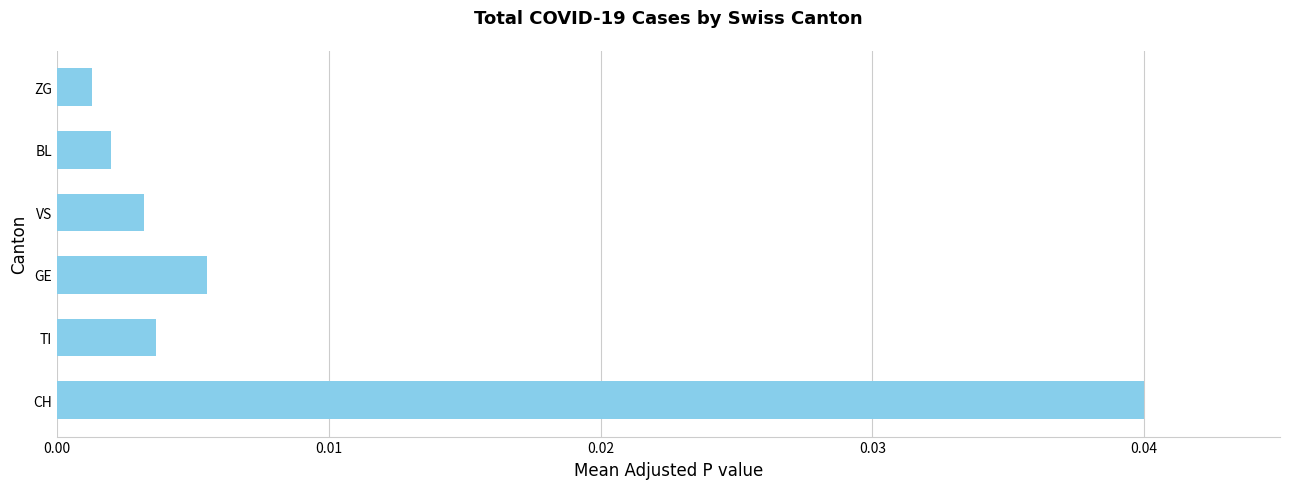

Which category has the lowest value across all series?

ZG